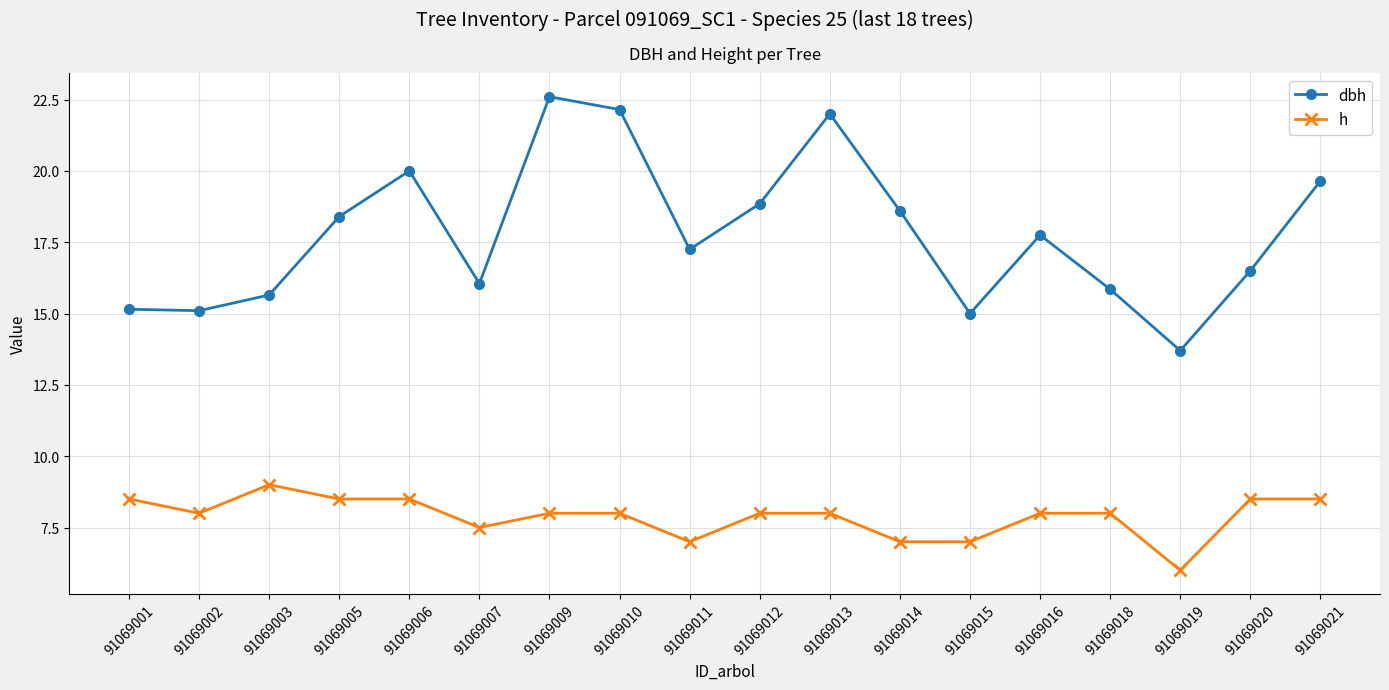

Does the chart have visible grid lines?

Yes